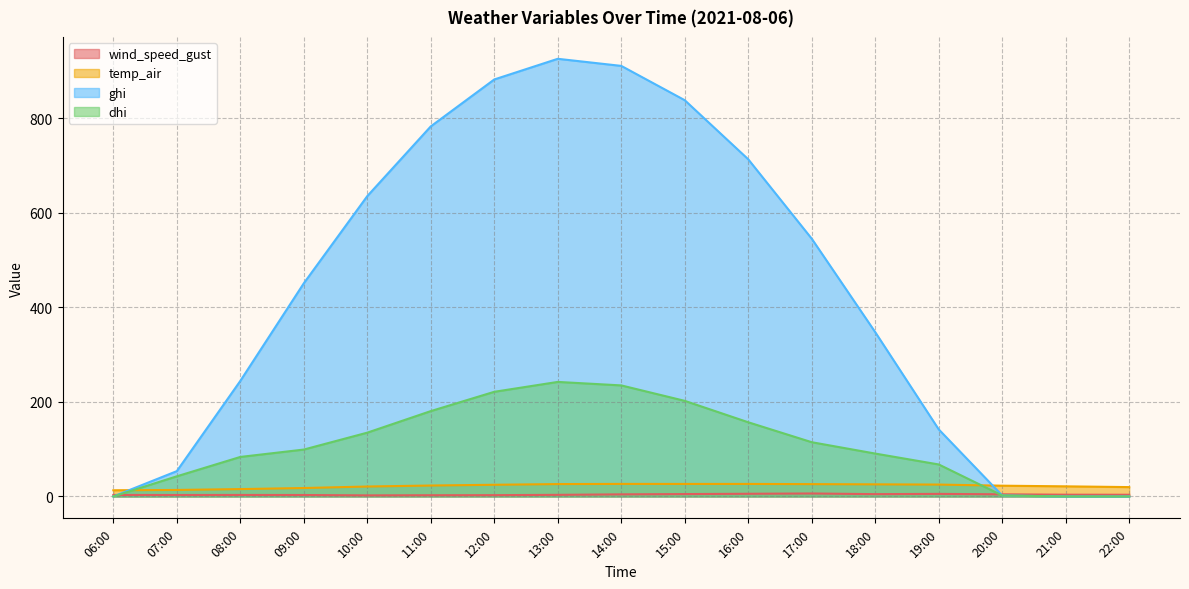

What is the sum of all wind_speed_gust values?

67.3